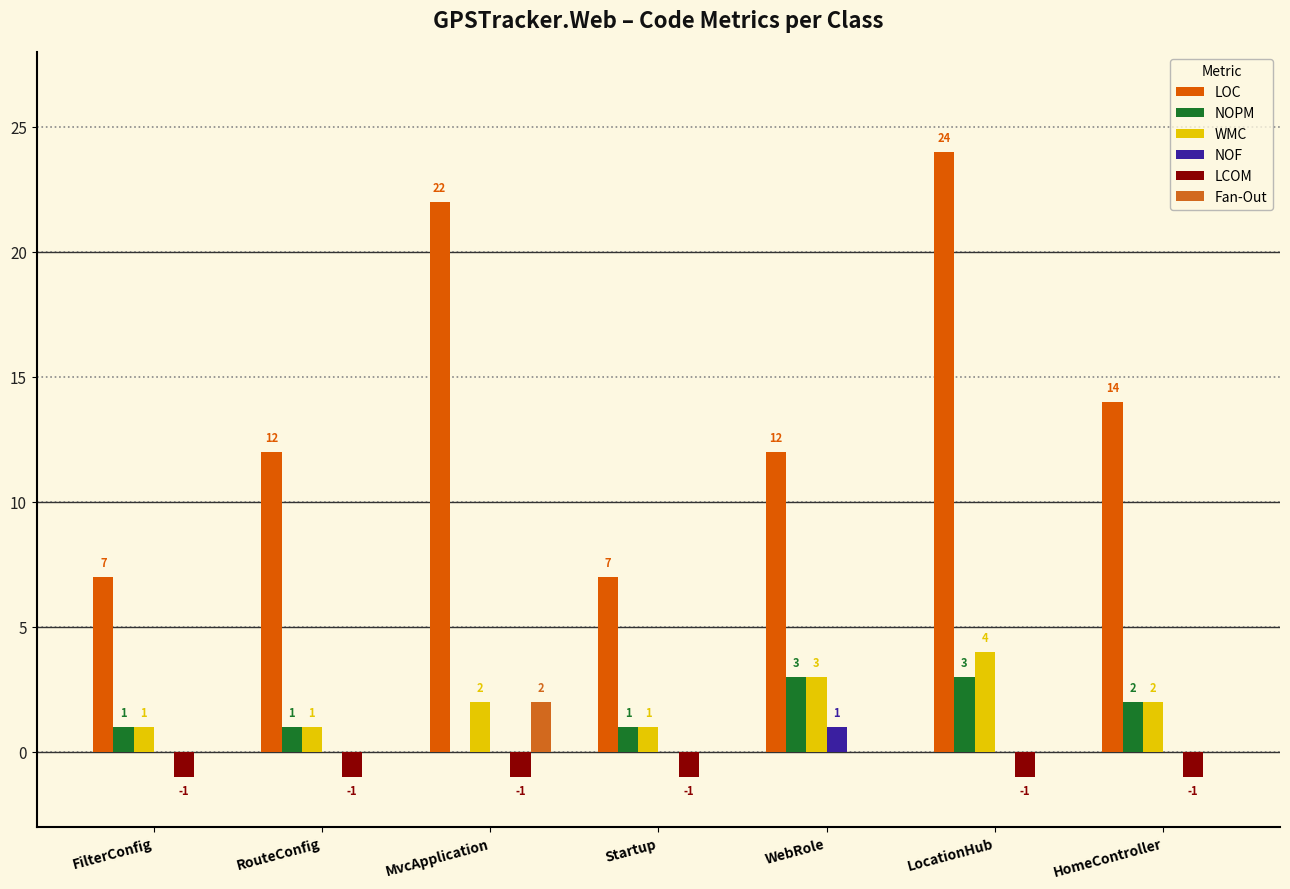

How many values in NOPM are above zero?

6